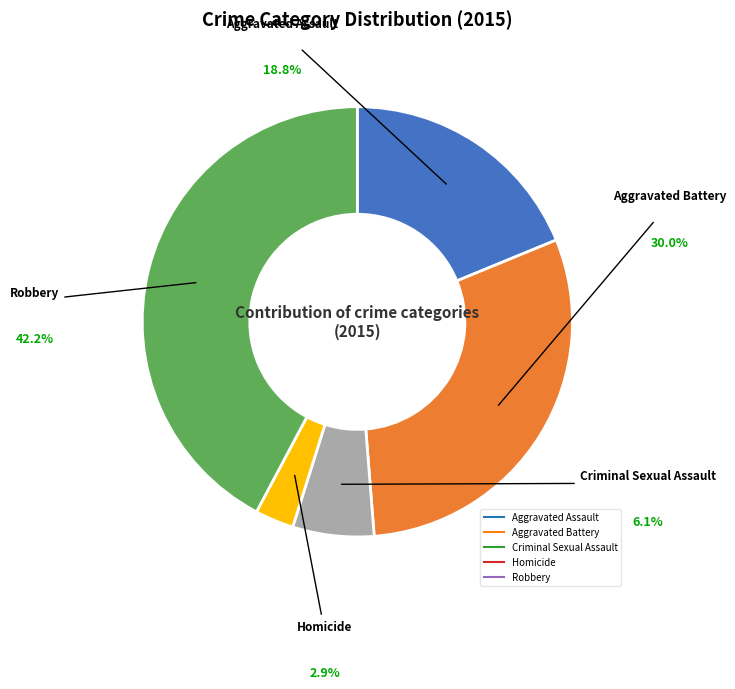

What percentage is the Aggravated Battery slice, to the nearest percent?

30%